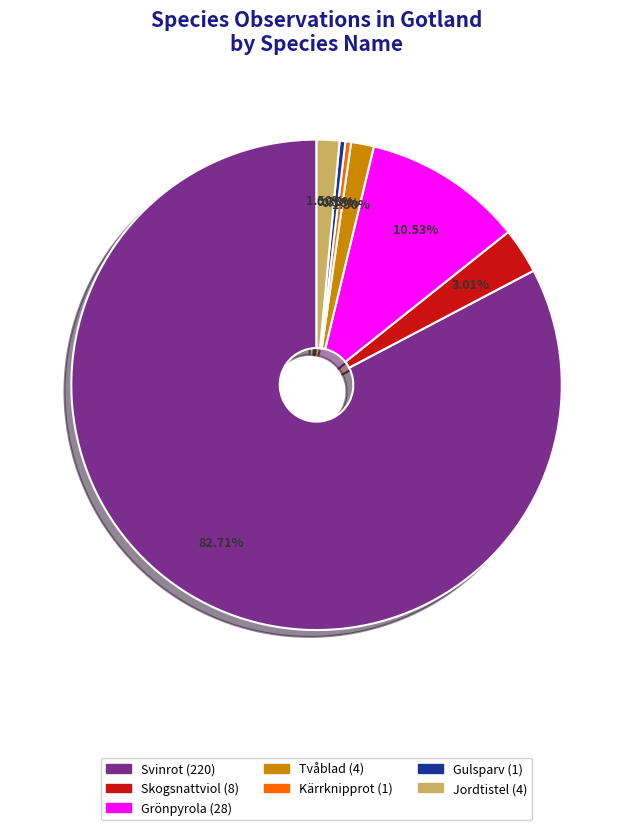

Count the number of slices in the pie.

7